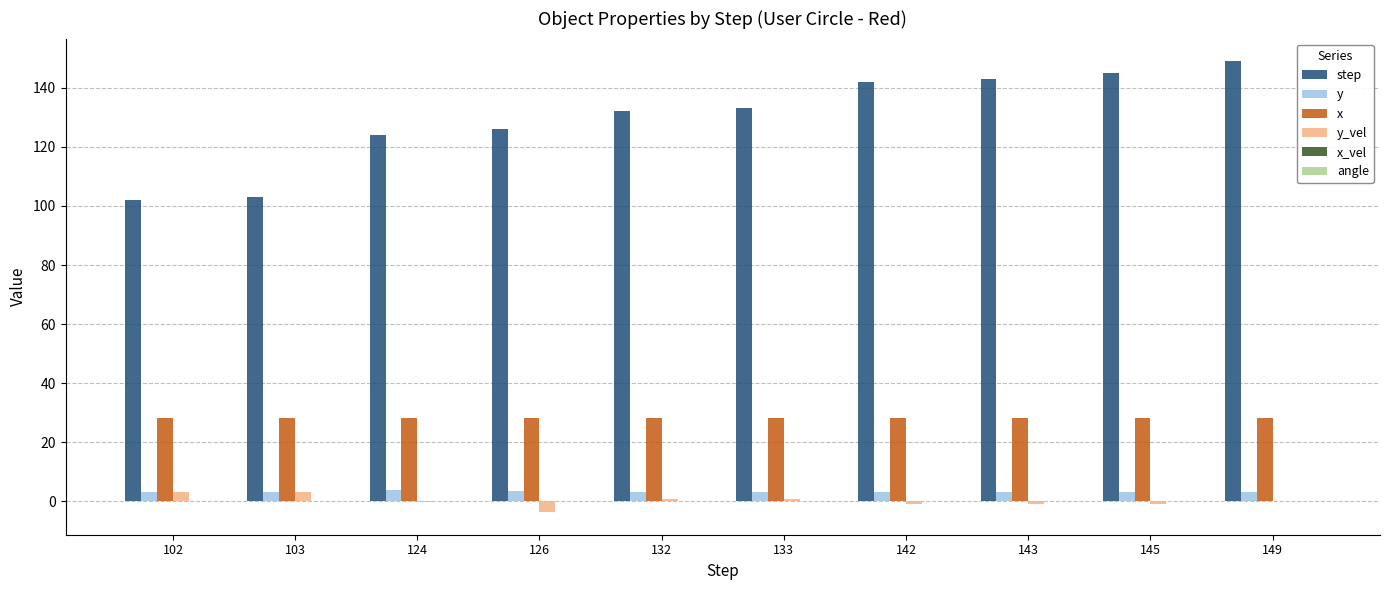

True or false: x has a value of 28.4 at 132.

True